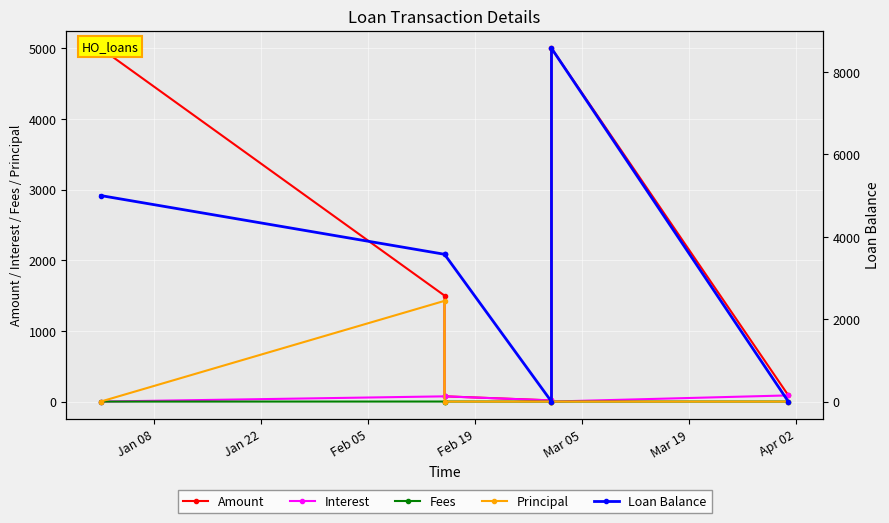

Between Jan 08 and Feb 19, which is larger?

Jan 08